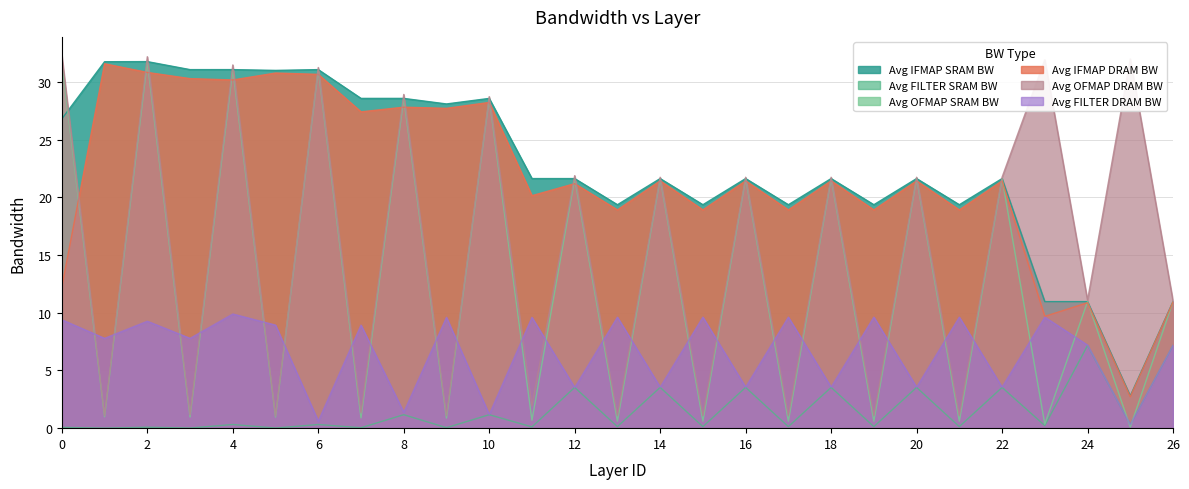

At which label is Avg FILTER DRAM BW closest to 5?

14